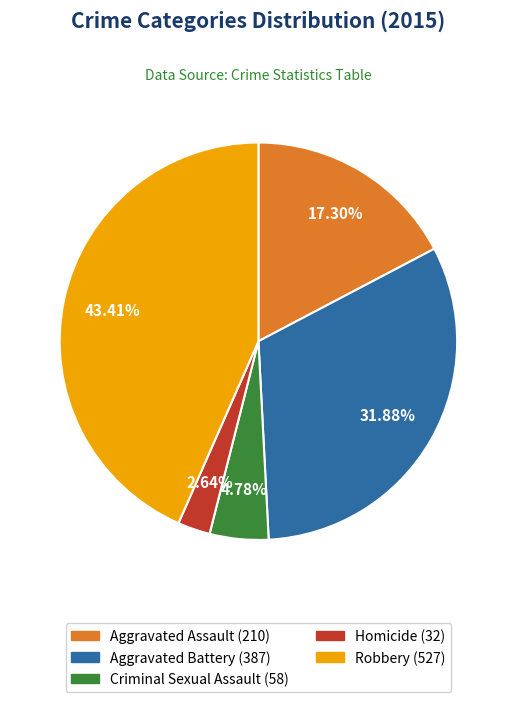

How many slices are in this pie chart?

5